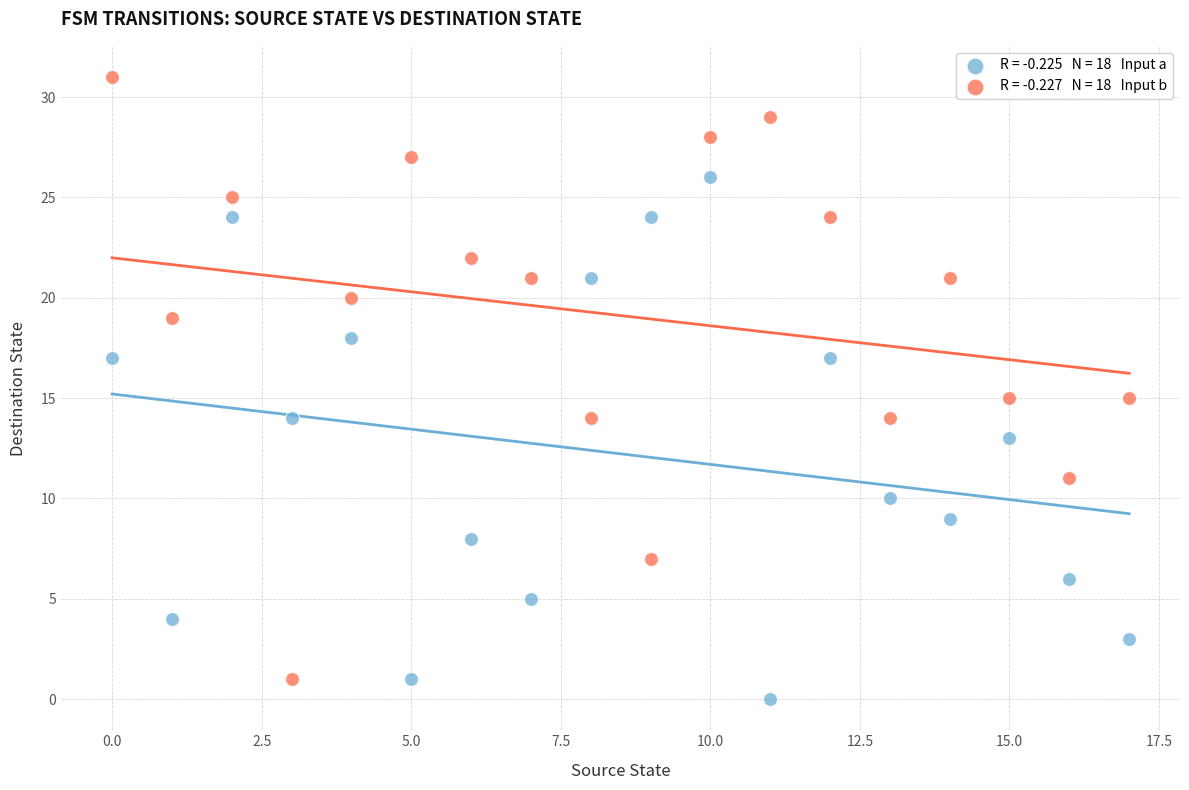

Across all data points, what is the range of Y values (max minus min)?

31